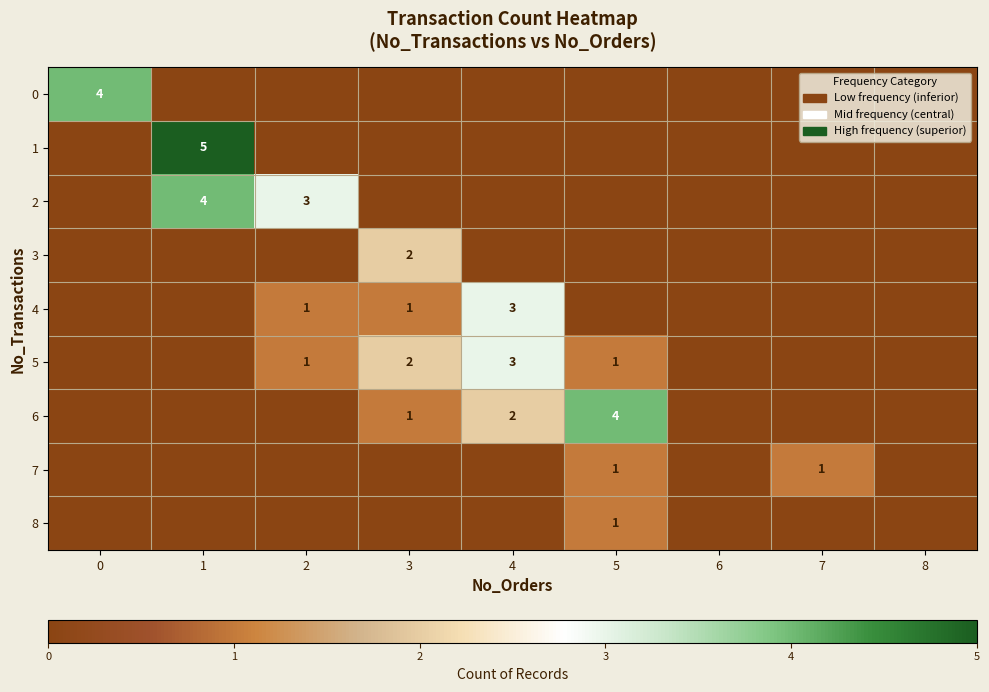

Count the number of categories in the chart.

9